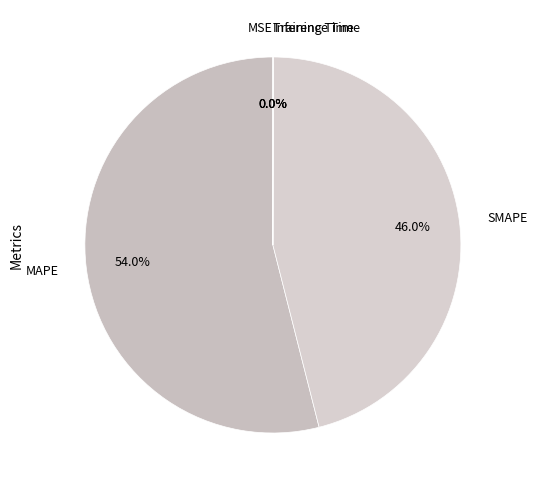

Combined, what portion of the pie is SMAPE and MAPE?

100.0%